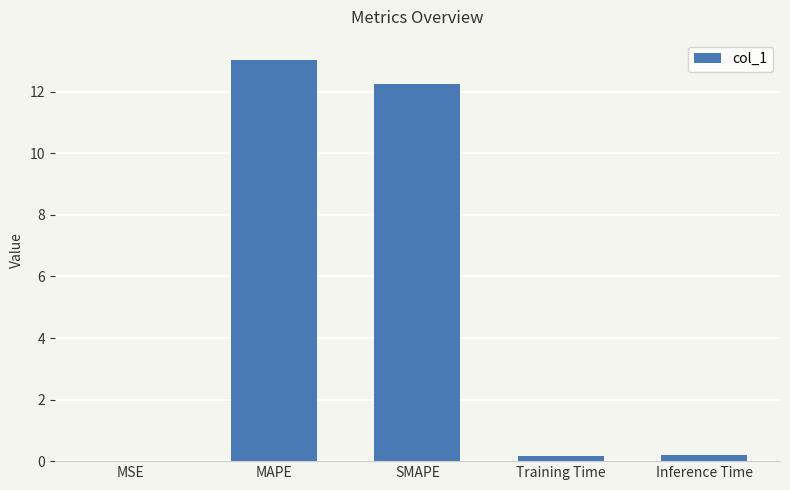

Between MAPE and SMAPE, which is larger?

MAPE